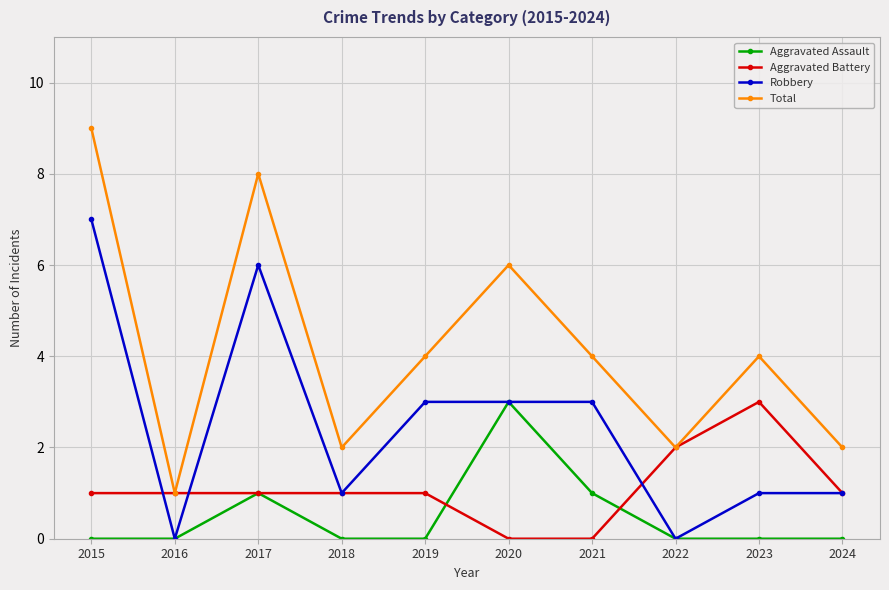

True or false: Total and Robbery intersect in this chart.

False